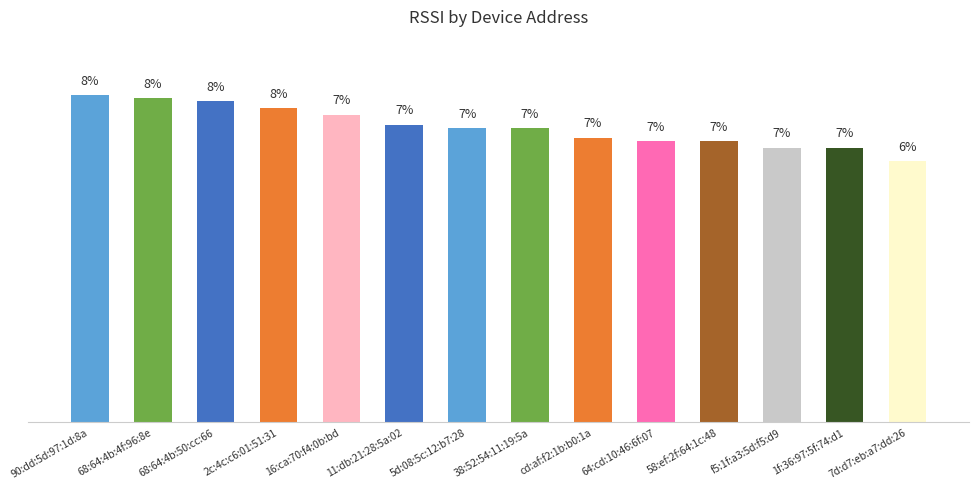

The chart shows a value of 7.9 at 90:dd:5d:97:1d:8a. True or false?

True